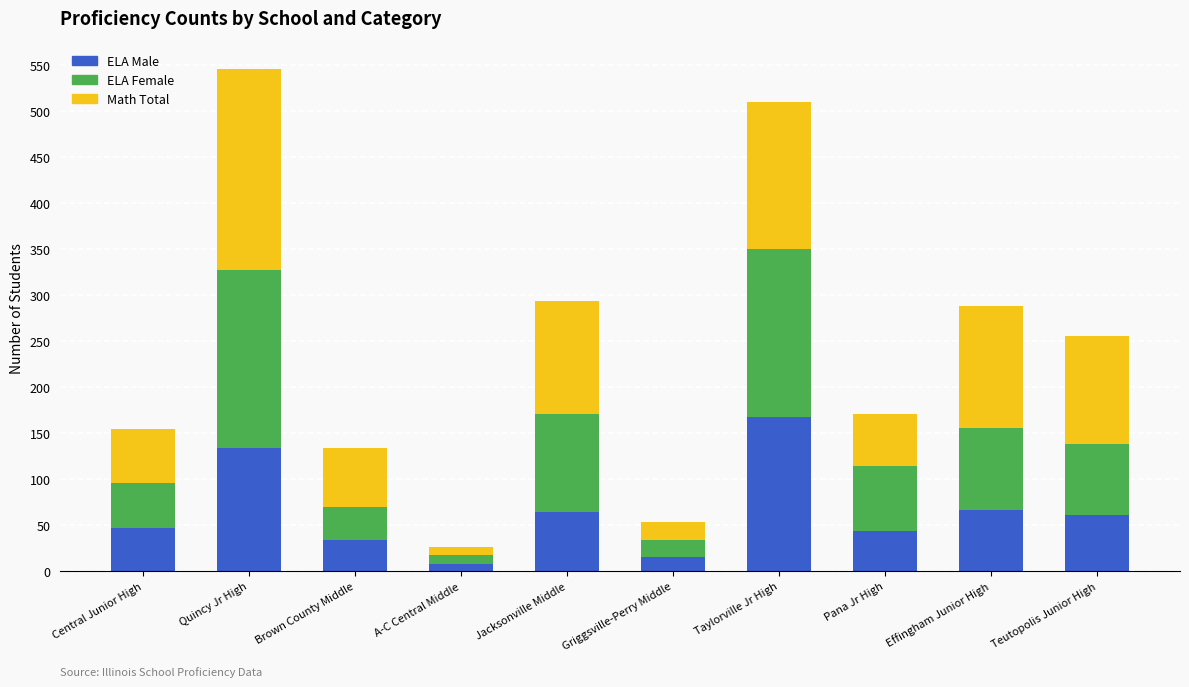

The value of ELA Male at Quincy Jr High is 134. True or false?

True